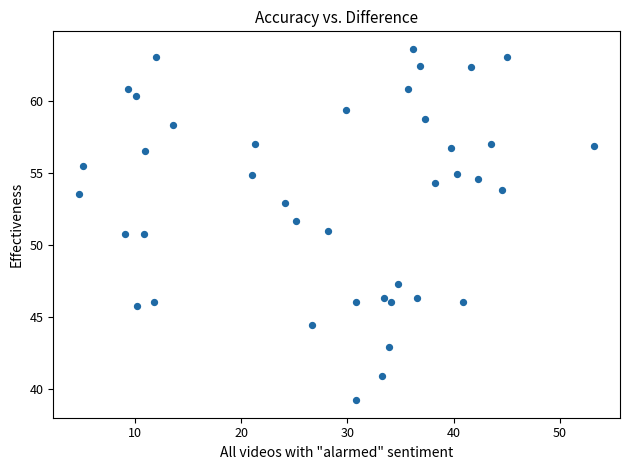

What is the range of Y values (max minus min)?

24.4